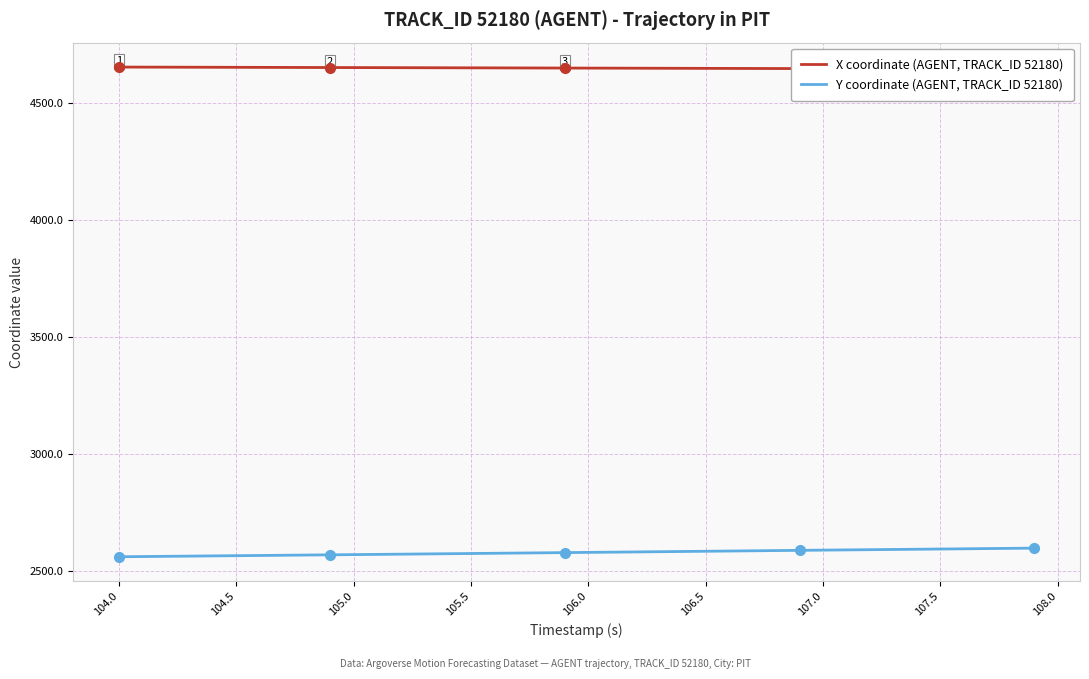

What are all the series names shown in the legend?

X coordinate (AGENT, TRACK_ID 52180), Y coordinate (AGENT, TRACK_ID 52180)